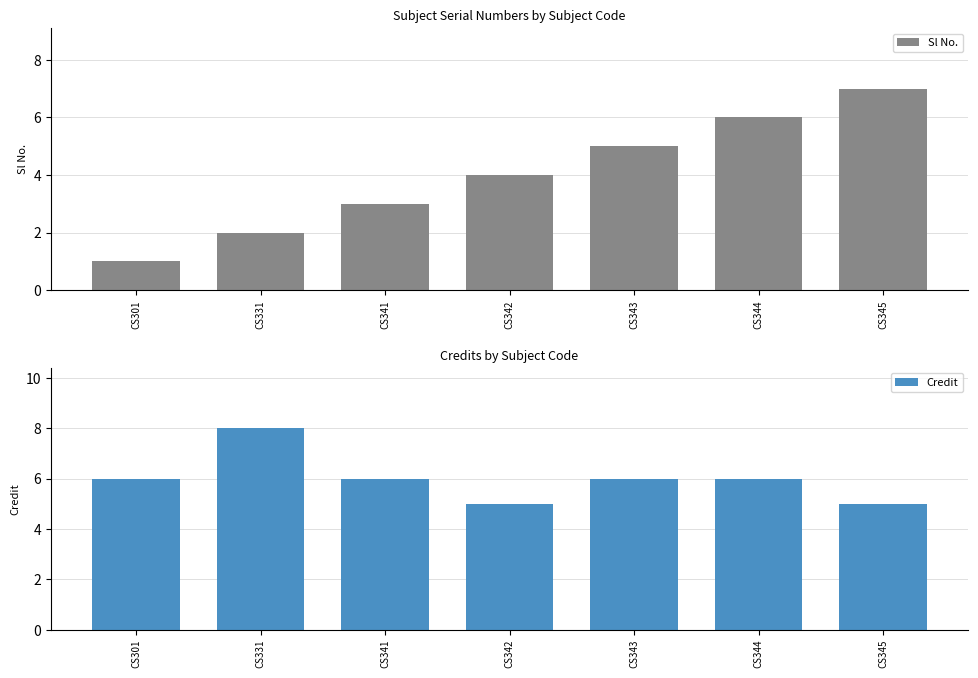

Does the chart contain stacked bars?

No